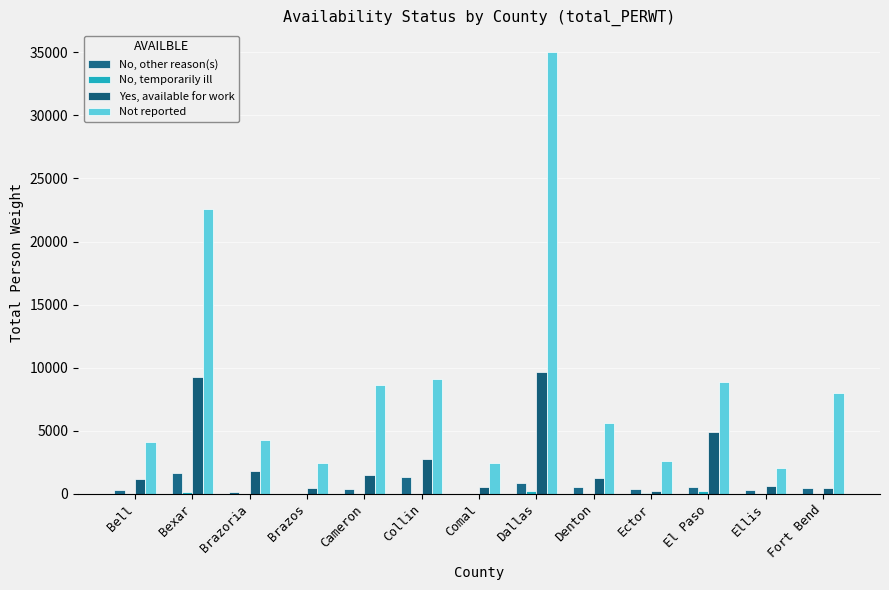

Is it true that Yes, available for work equals 533 at Comal?

True